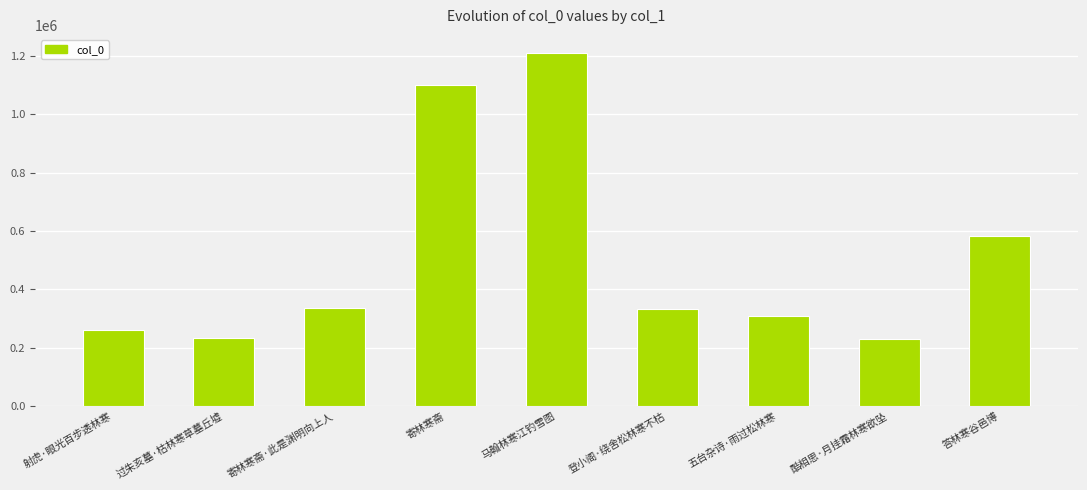

What is the difference between the maximum and minimum values?

981025